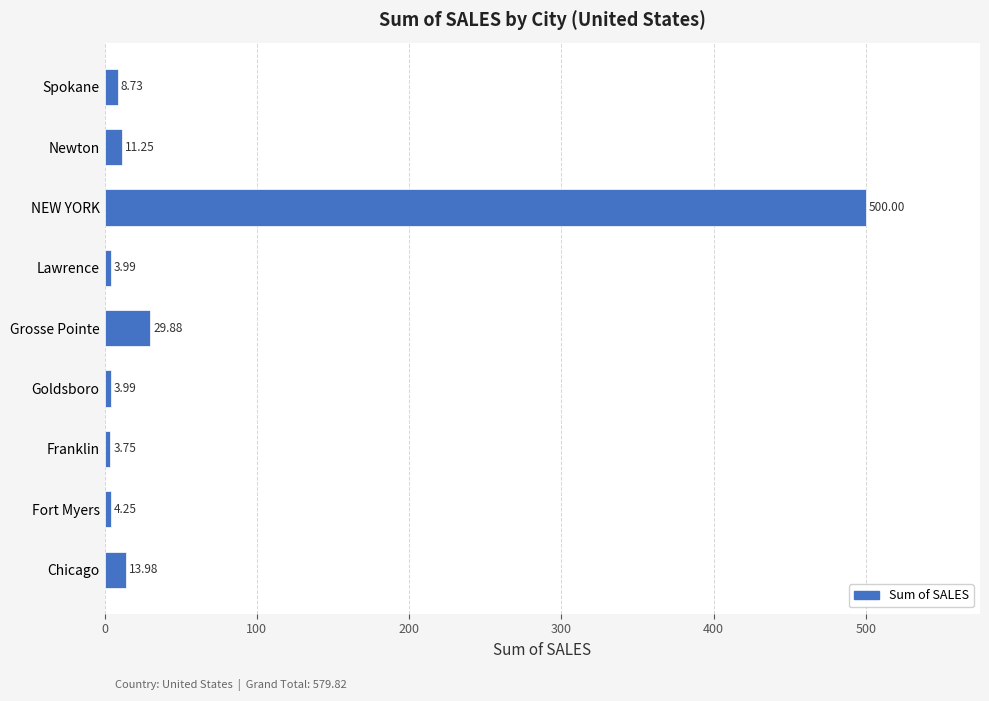

What is the change in value from Fort Myers to Newton?

+7.0